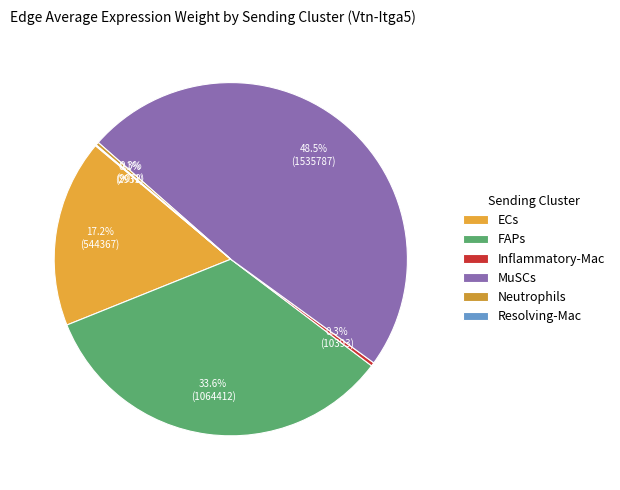

Is the sum of Neutrophils and ECs greater than half?

No